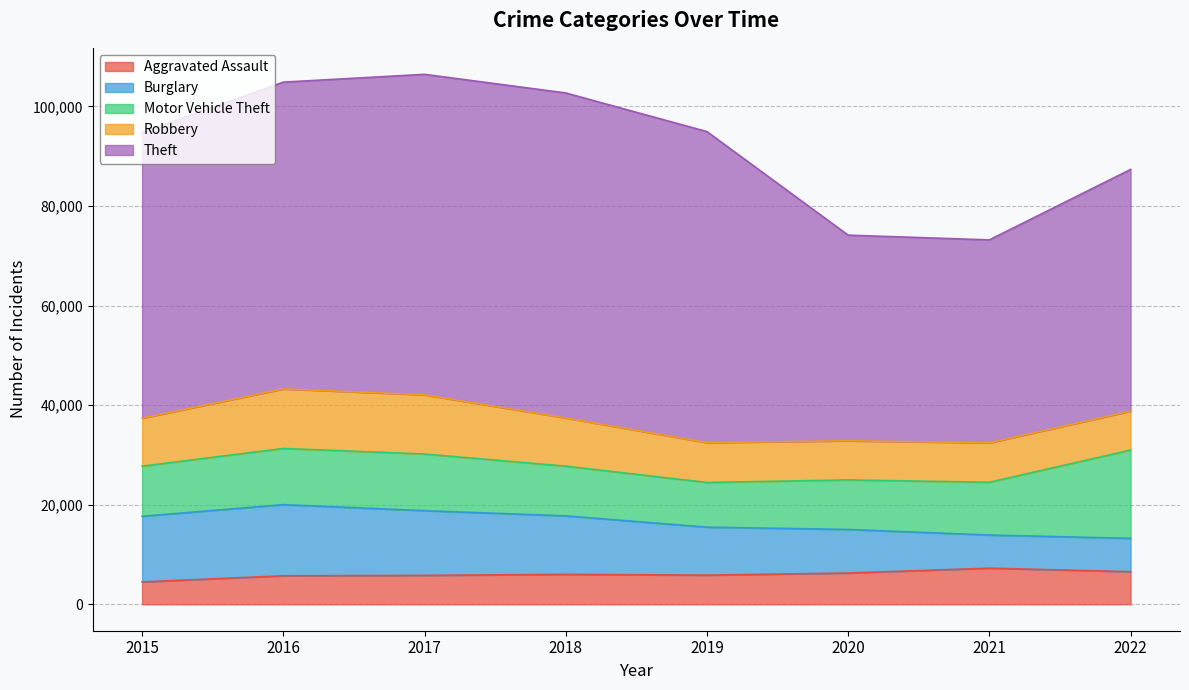

Reading right to left, extract all data points from this chart.

Aggravated Assault: 2022=6534	2021=7242	2020=6263	2019=5840	2018=6001	2017=5793	2016=5712	2015=4480
Burglary: 2022=6692	2021=6658	2020=8755	2019=9639	2018=11746	2017=13001	2016=14289	2015=13184
Motor Vehicle Theft: 2022=17739	2021=10595	2020=9952	2019=8977	2018=9983	2017=11380	2016=11286	2015=10068
Robbery: 2022=7825	2021=7920	2020=7856	2019=7994	2018=9679	2017=11880	2016=11960	2015=9638
Theft: 2022=48535	2021=40762	2020=41304	2019=62480	2018=65283	2017=64380	2016=61618	2015=57350